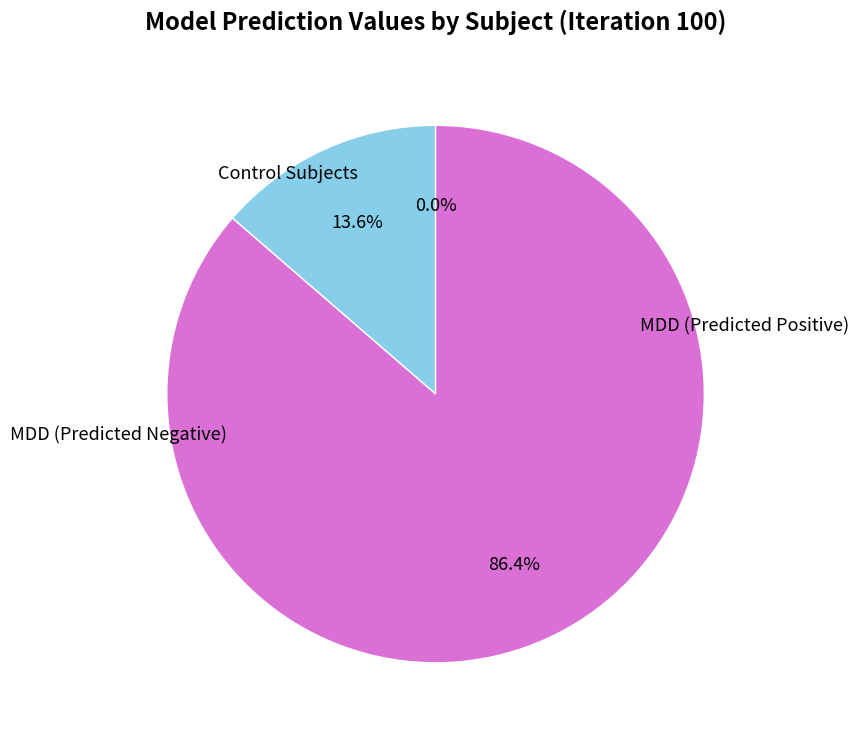

To the nearest percent, what is the average slice percentage?

33%